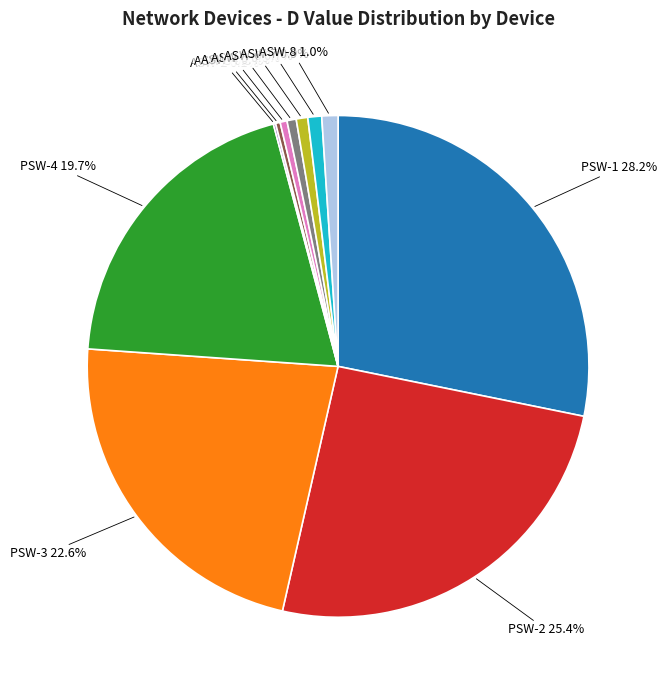

Is there a majority slice in this chart?

No